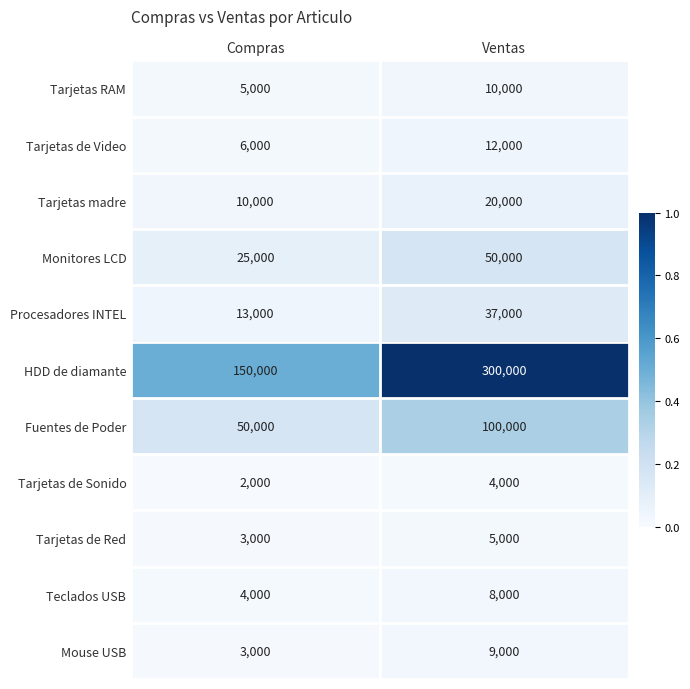

Reading left to right, transcribe all the data shown in this chart.

Tarjetas RAM: Compras=5000	Ventas=10000
Tarjetas de Video: Compras=6000	Ventas=12000
Tarjetas madre: Compras=10000	Ventas=20000
Monitores LCD: Compras=25000	Ventas=50000
Procesadores INTEL: Compras=13000	Ventas=37000
HDD de diamante: Compras=150000	Ventas=300000
Fuentes de Poder: Compras=50000	Ventas=100000
Tarjetas de Sonido: Compras=2000	Ventas=4000
Tarjetas de Red: Compras=3000	Ventas=5000
Teclados USB: Compras=4000	Ventas=8000
Mouse USB: Compras=3000	Ventas=9000